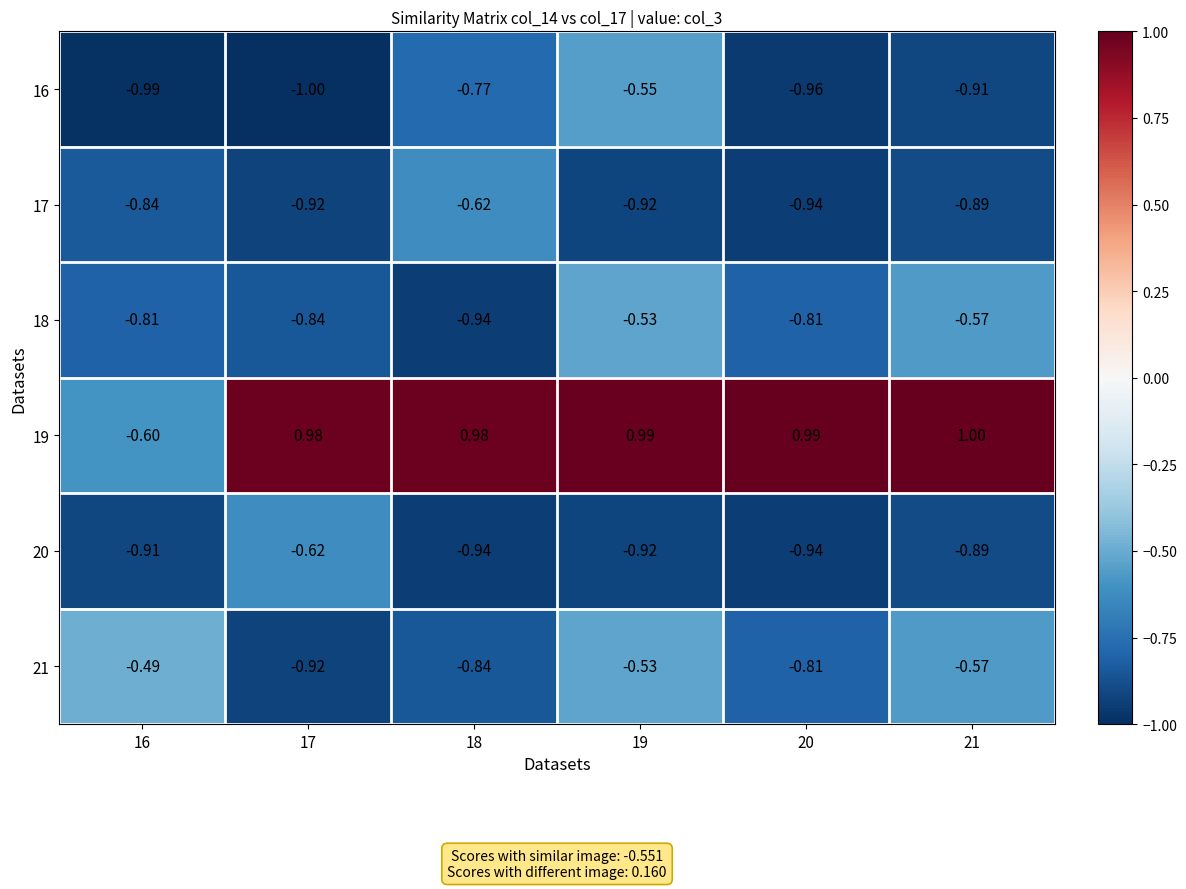

Is the value of 18 at 19 greater than the value of 20 at 18?

Yes